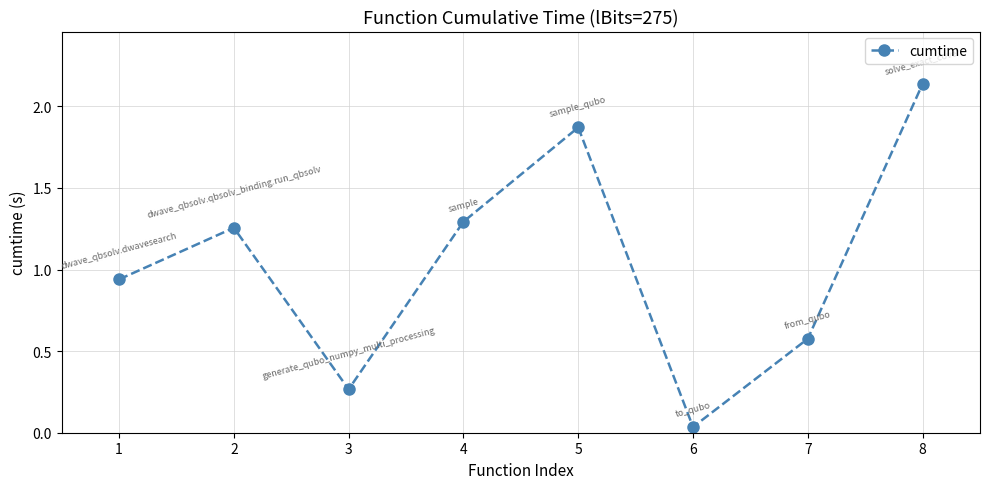

Which label corresponds to the smallest value in the chart?

6